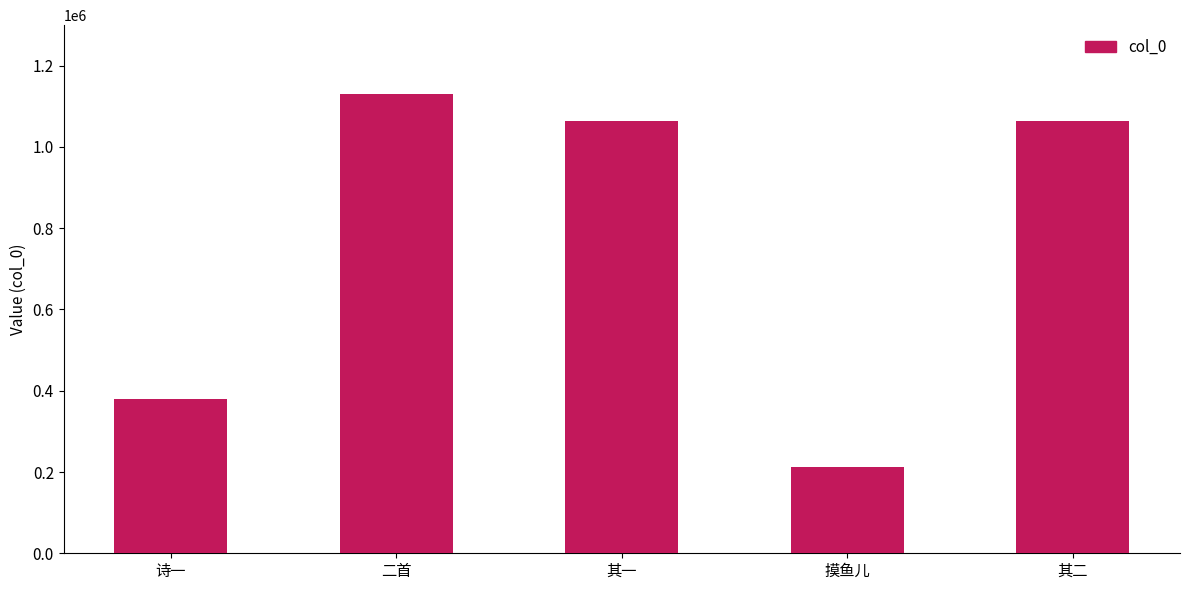

What is the value of the 3rd bar from the left?

1064309